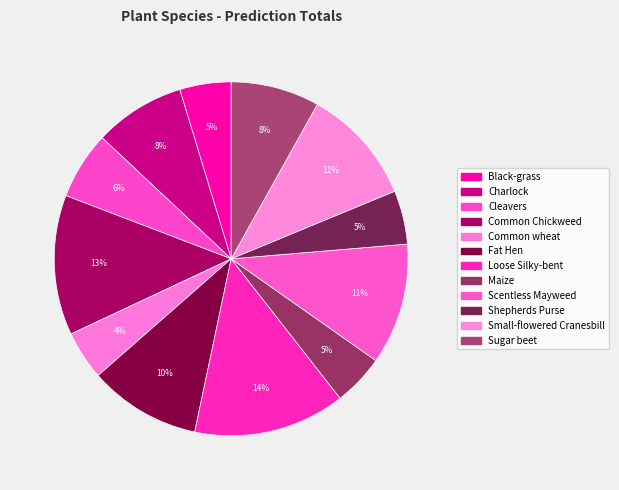

What percentage do Fat Hen and Small-flowered Cranesbill together represent?

20.9%